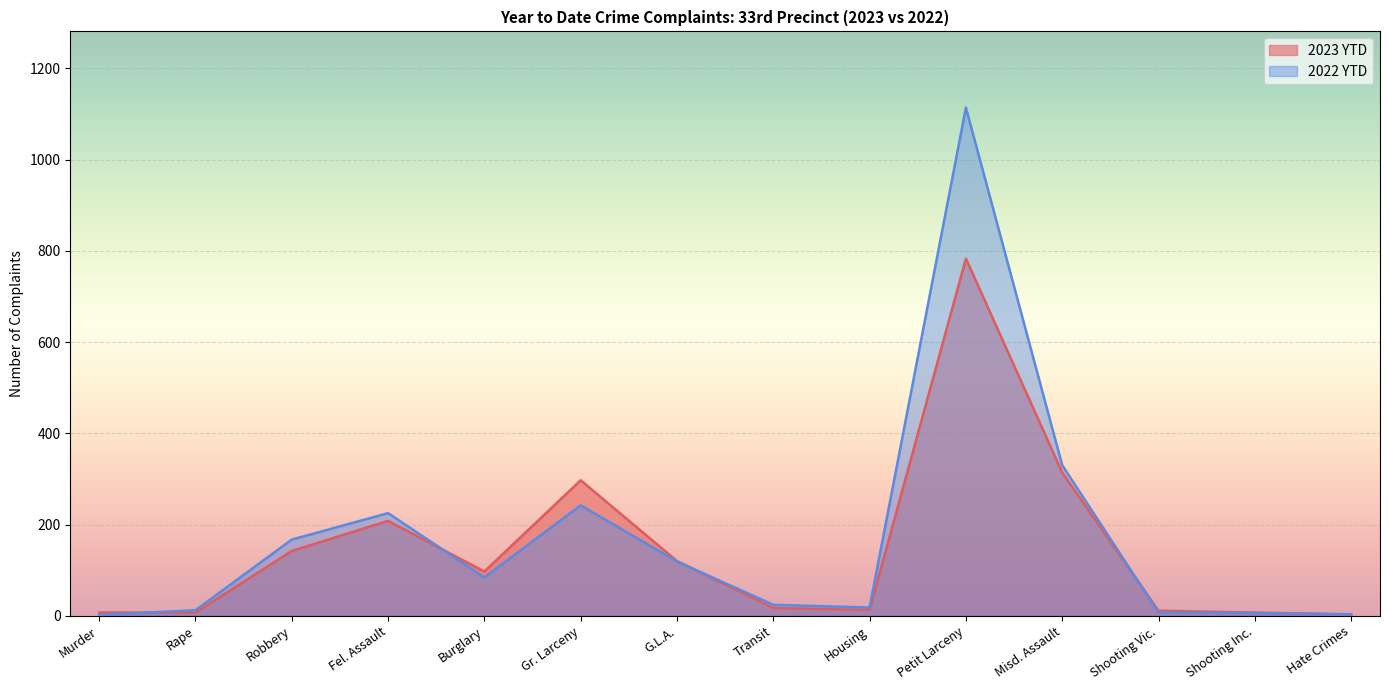

At which category is the sum across all series the highest?

Petit Larceny